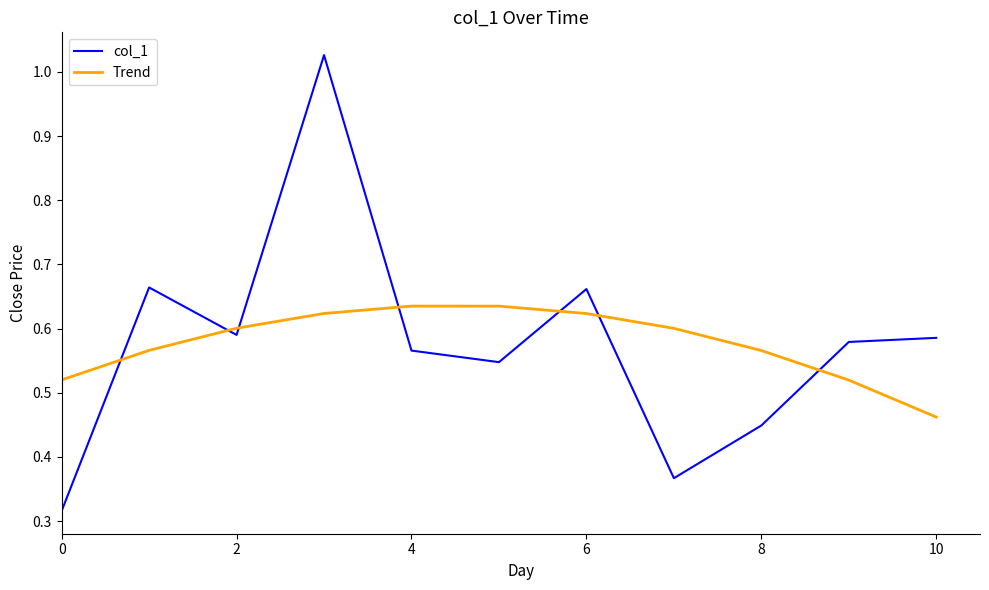

Which series has the widest spread of values?

col_1